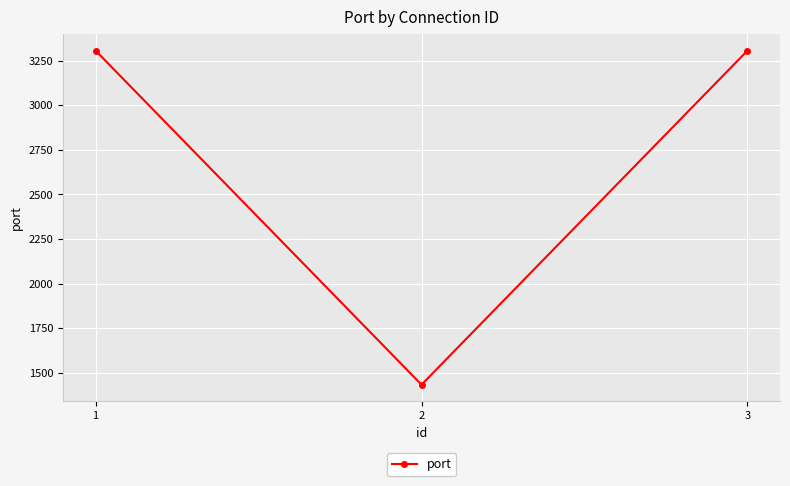

Reading left to right, transcribe all the data shown in this chart.

3306	1433	3306